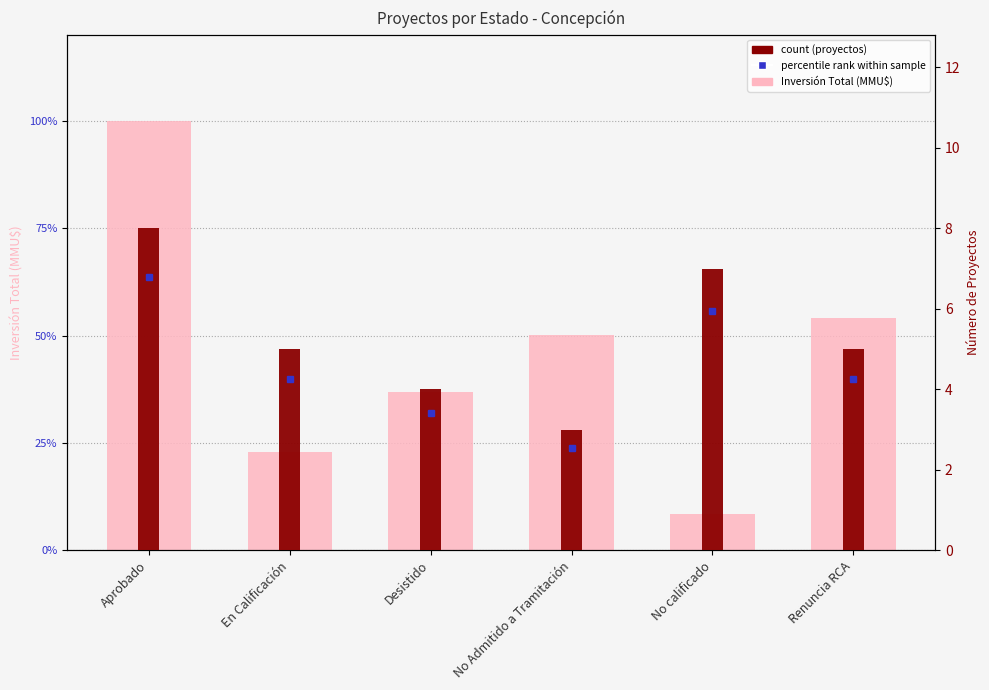

Which series has the largest total across all categories?

Inversión Total (MMU$)